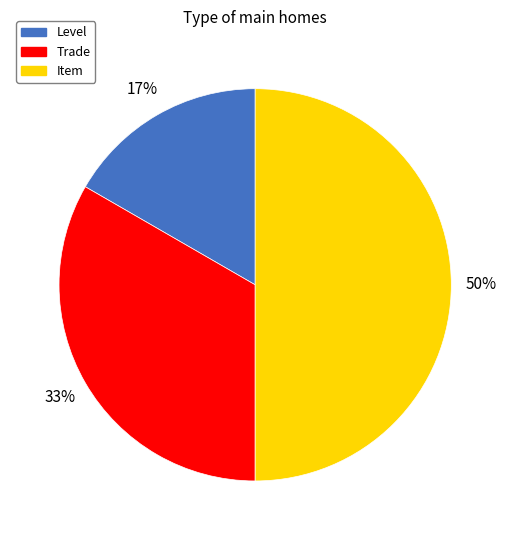

To the nearest percent, what percentage of the pie is Item?

50%